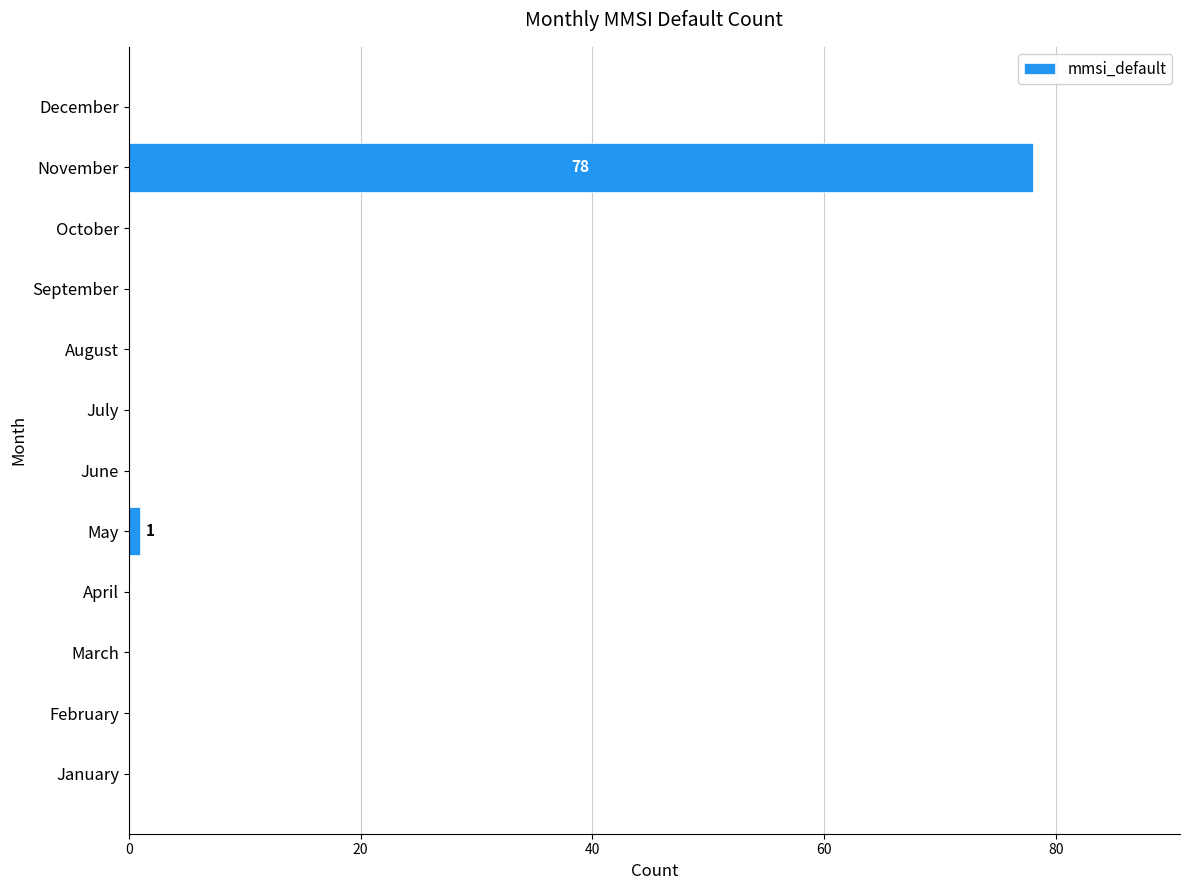

The chart shows a value of 0 at August. True or false?

True